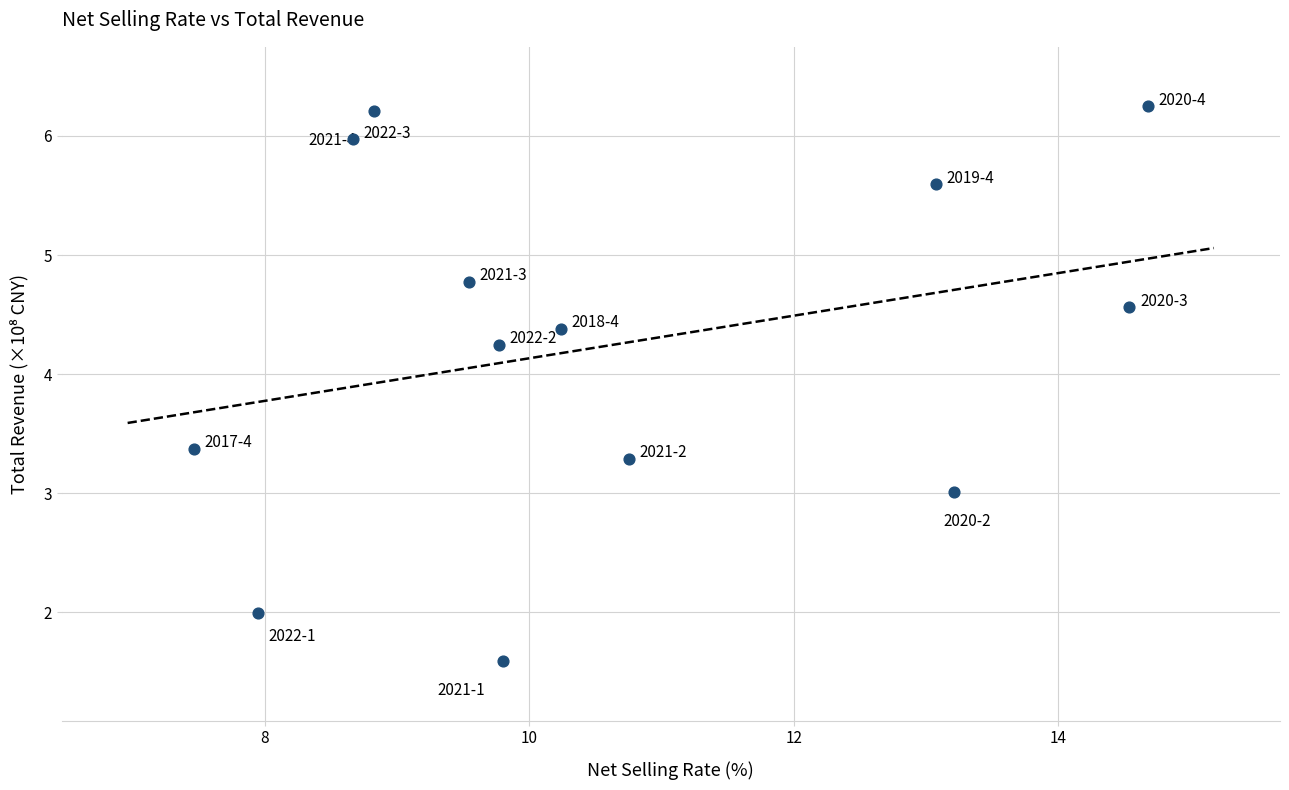

What is the range of X values (max minus min)?

7.2